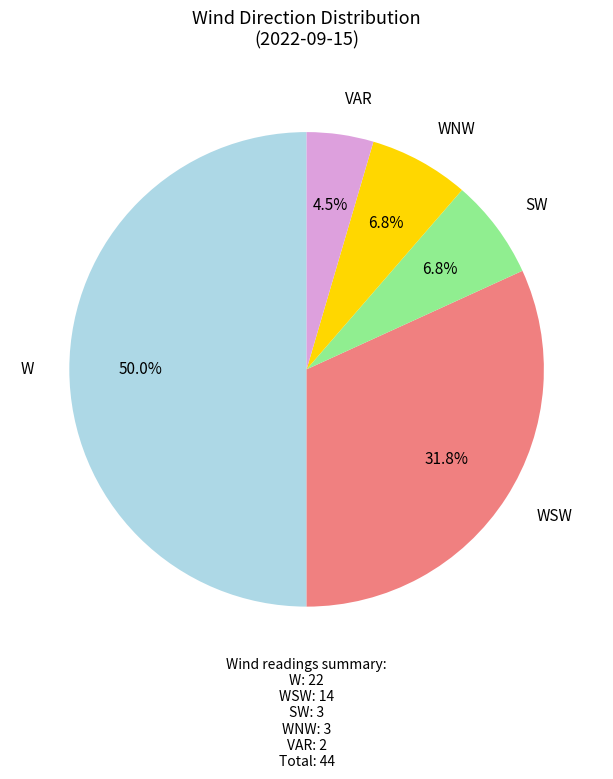

Between W and WNW, which is larger?

W